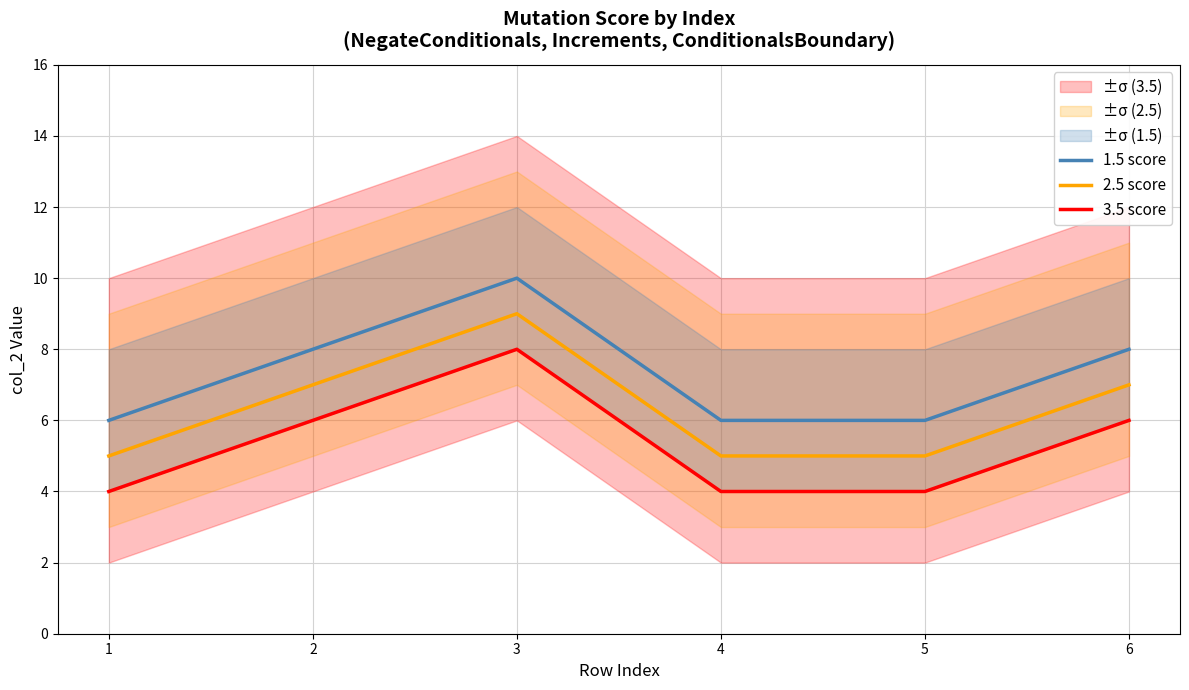

Reading right to left, list all the values displayed in this chart.

1.5 score: 6=8	5=6	4=6	3=10	2=8	1=6
2.5 score: 6=7	5=5	4=5	3=9	2=7	1=5
3.5 score: 6=6	5=4	4=4	3=8	2=6	1=4